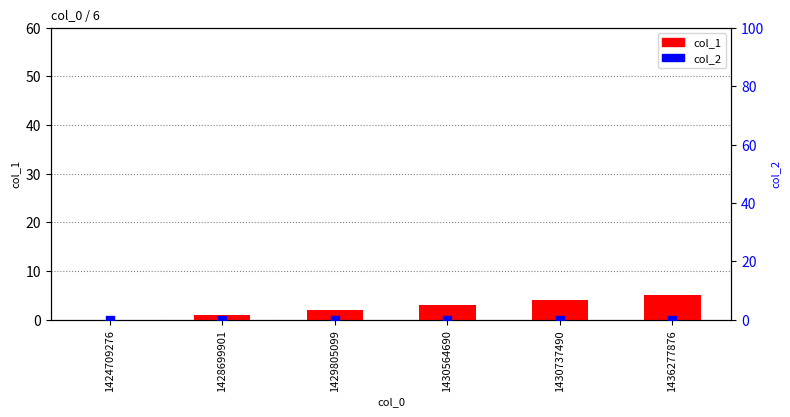

Which series contains the highest Y value?

col_1